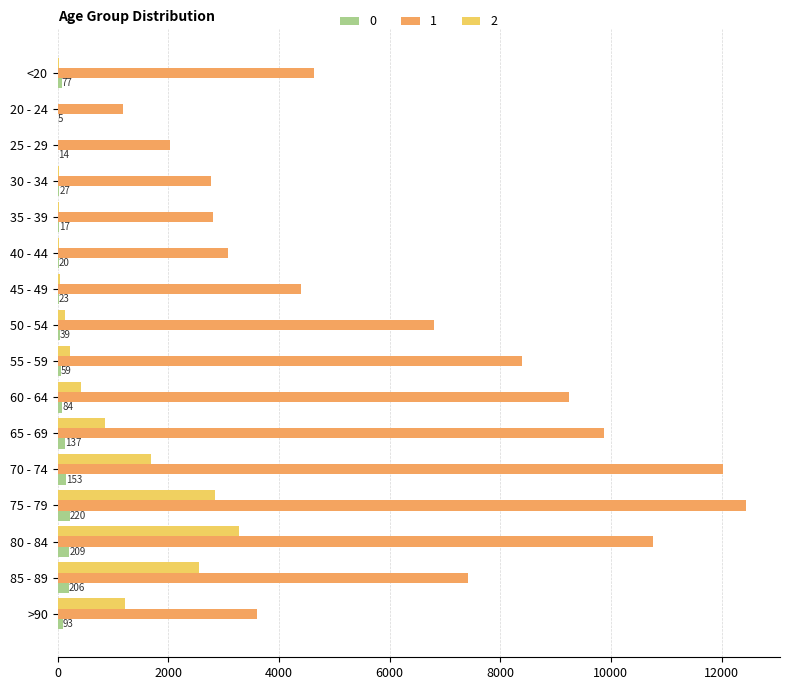

At which category is the sum across all series the highest?

75 - 79